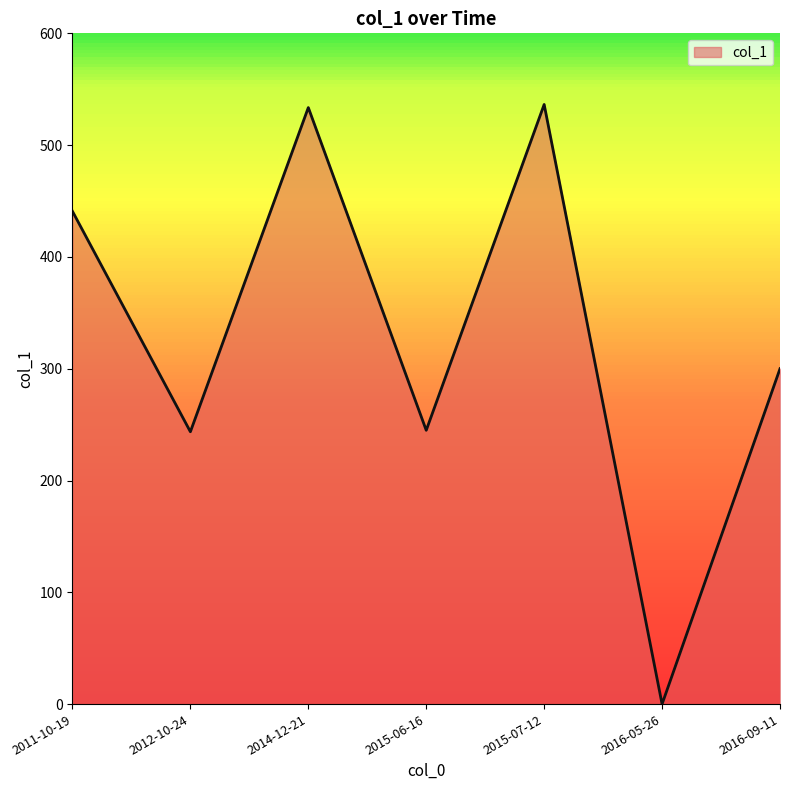

How many categories are shown in the chart?

7